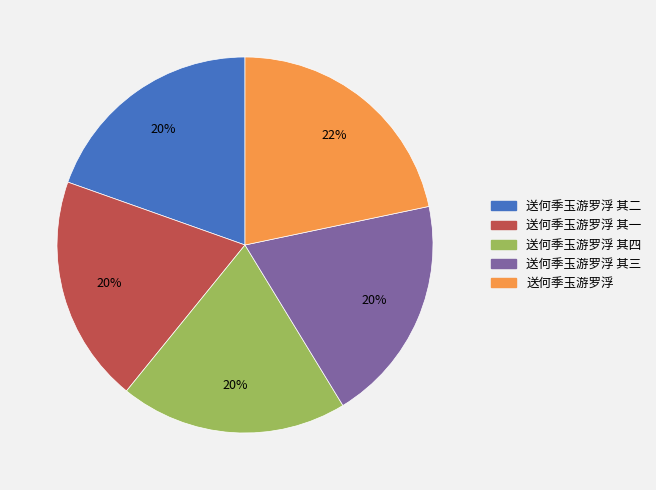

Does any single category account for the majority?

No